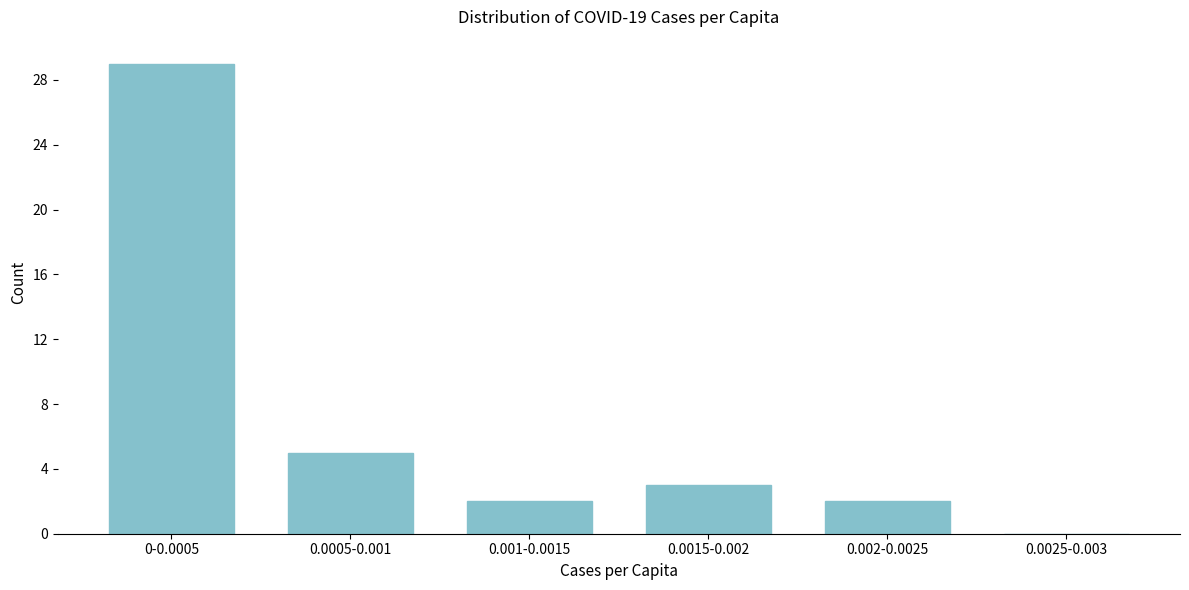

Reading left to right, list all the values displayed in this chart.

0-0.0005=29	0.0005-0.001=5	0.001-0.0015=2	0.0015-0.002=3	0.002-0.0025=2	0.0025-0.003=0